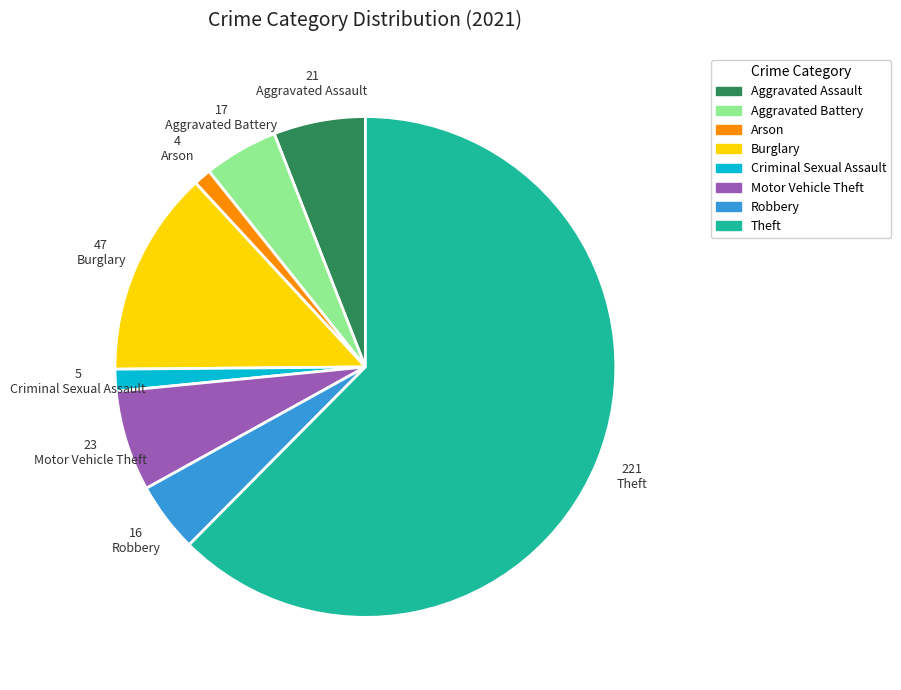

Is there a majority slice in this chart?

Yes